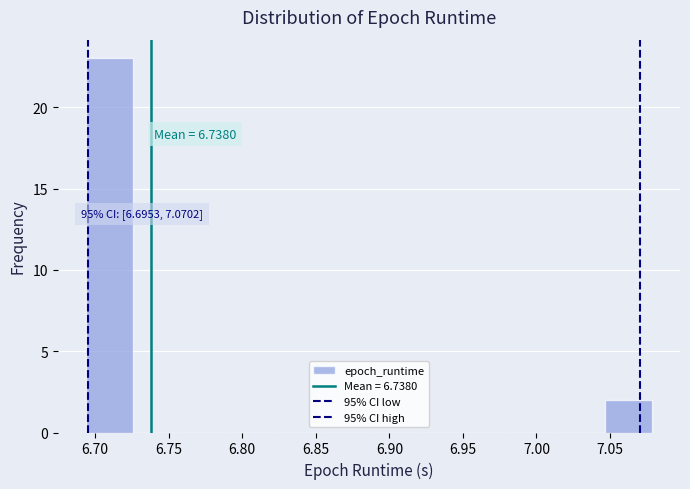

Over which range of the x-axis is the bar tallest?

6.695 to 6.725